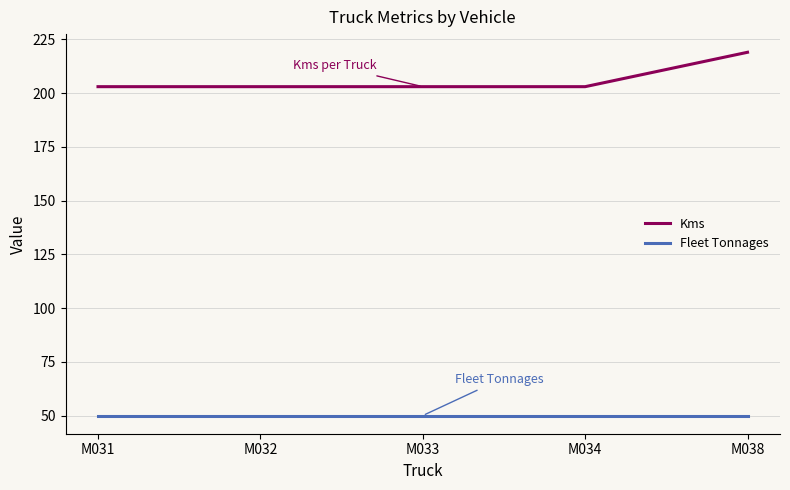

What are all the series names shown in the legend?

Kms, Fleet Tonnages